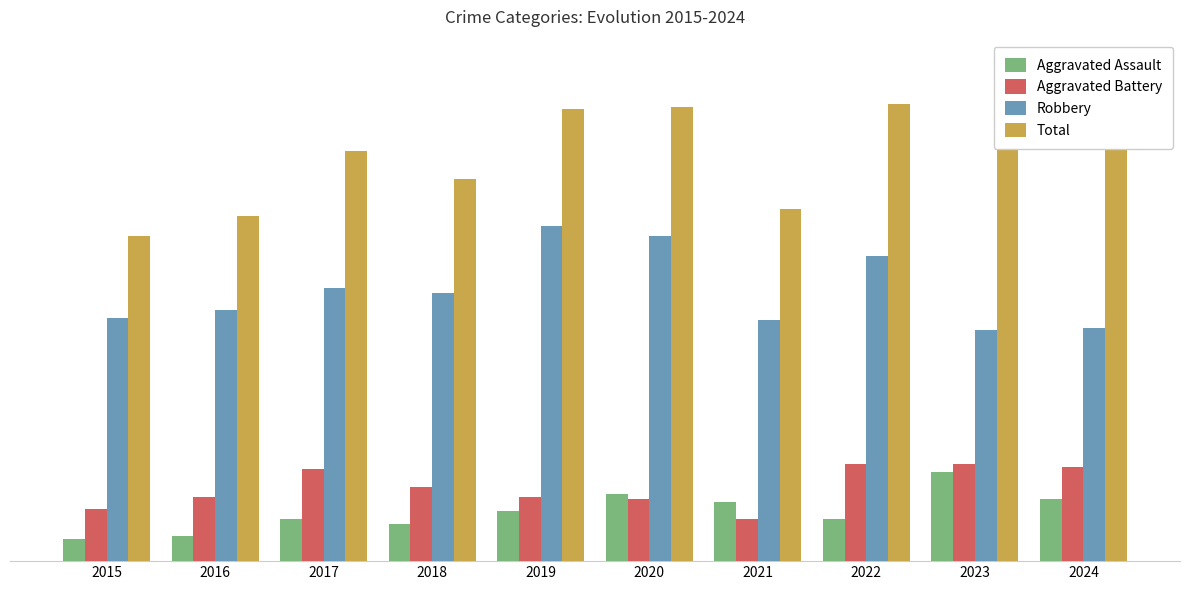

What is the difference between the maximum and minimum values in the Aggravated Battery series?

22